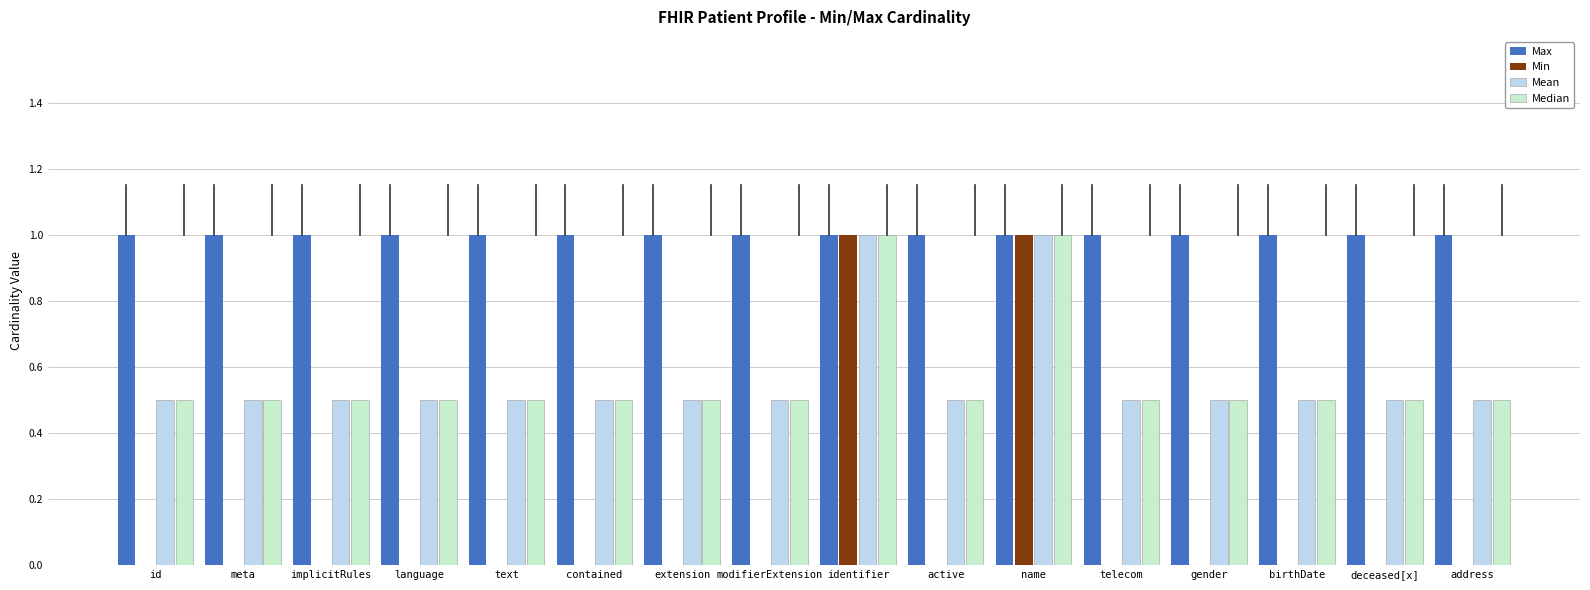

What is the total value across all series at extension?

2.0